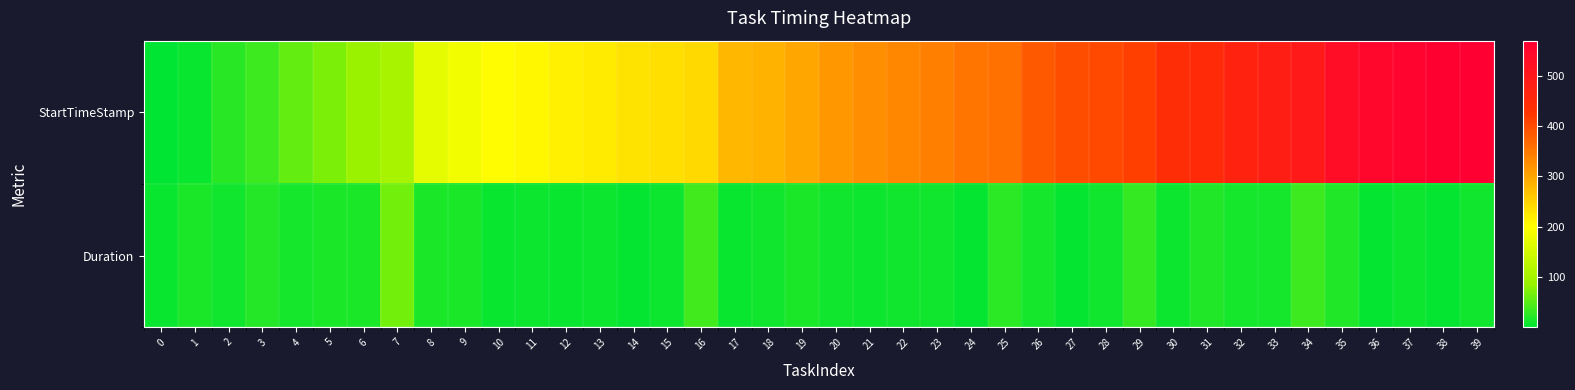

What is the smallest value displayed?

0.2